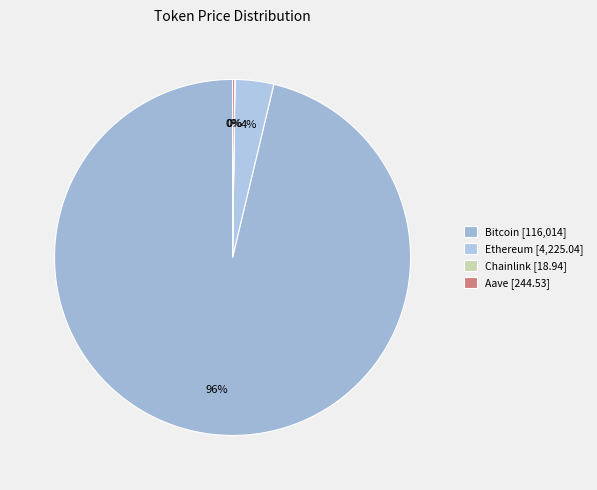

What percentage do Aave and Chainlink together represent?

0.2%